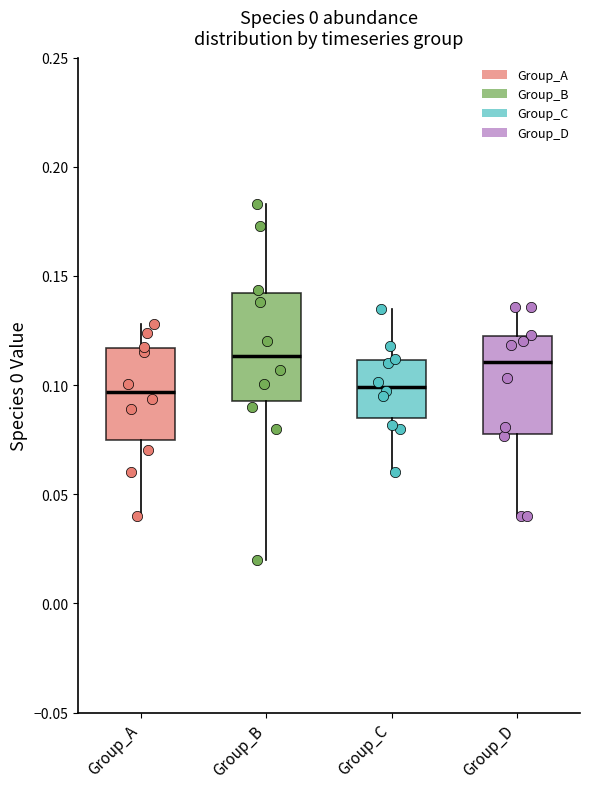

Reading left to right, transcribe this box plot: for each box, give where its median line is, the range the box spans, and where its two whiskers end, as read against the y-axis. The values are not printed on the chart, so give them approximately, as read against the axis.

Group_A: median 0.095, box 0.075 to 0.115, whiskers 0.040 to 0.130
Group_B: median 0.115, box 0.095 to 0.140, whiskers 0.020 to 0.185
Group_C: median 0.100, box 0.085 to 0.110, whiskers 0.060 to 0.135
Group_D: median 0.110, box 0.080 to 0.120, whiskers 0.040 to 0.135